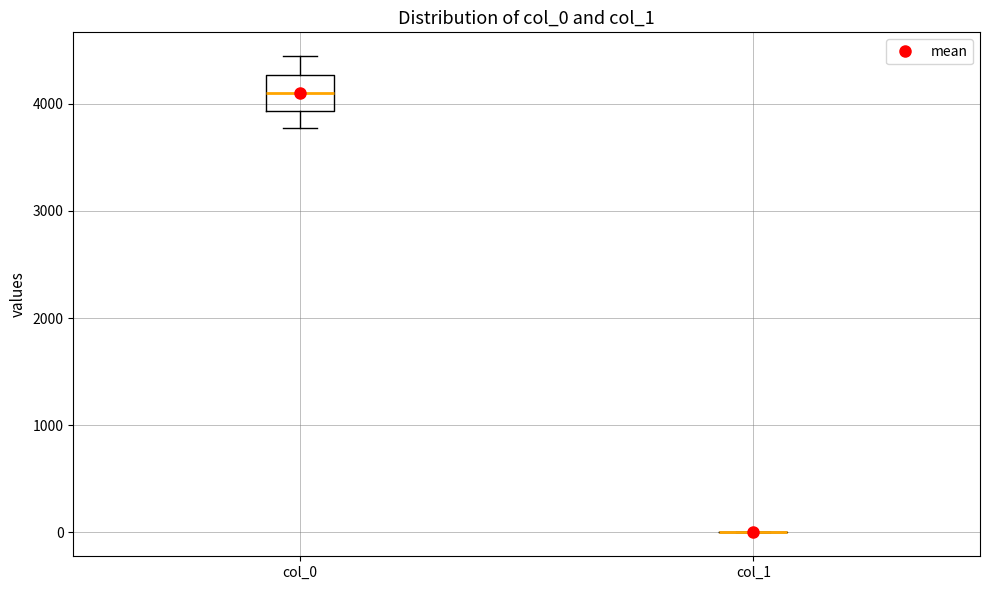

Which box is the tallest, from its lower edge to its upper edge?

col_0